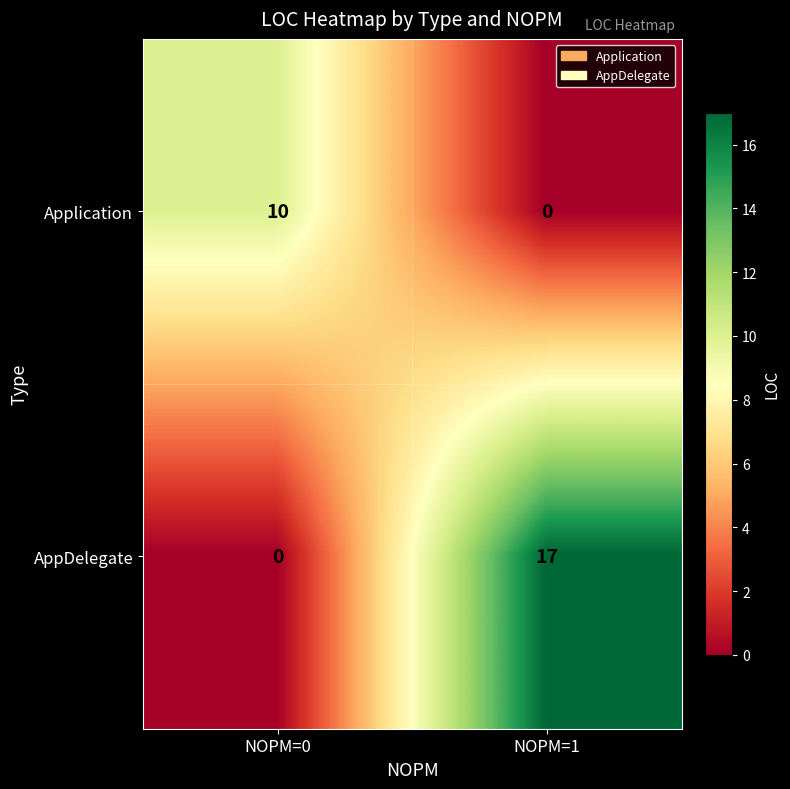

What is the total value across all series at NOPM=1?

17